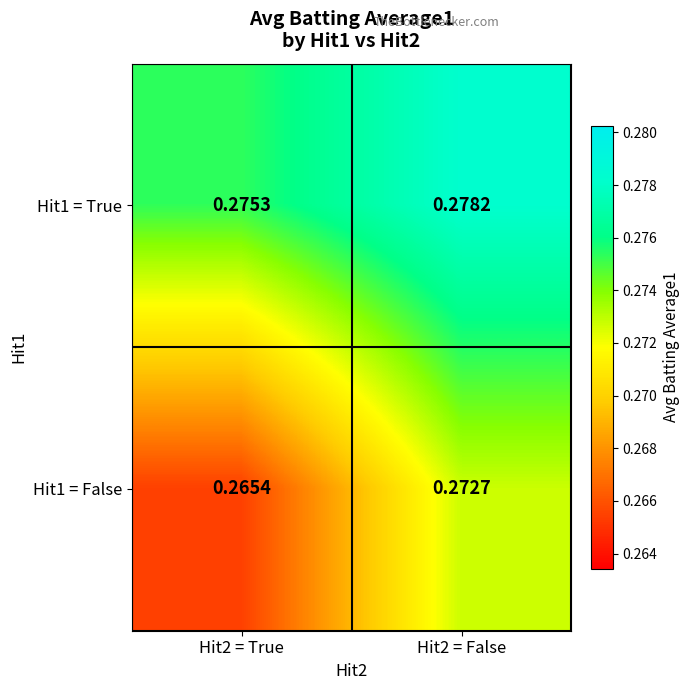

How many distinct data groups are displayed?

2